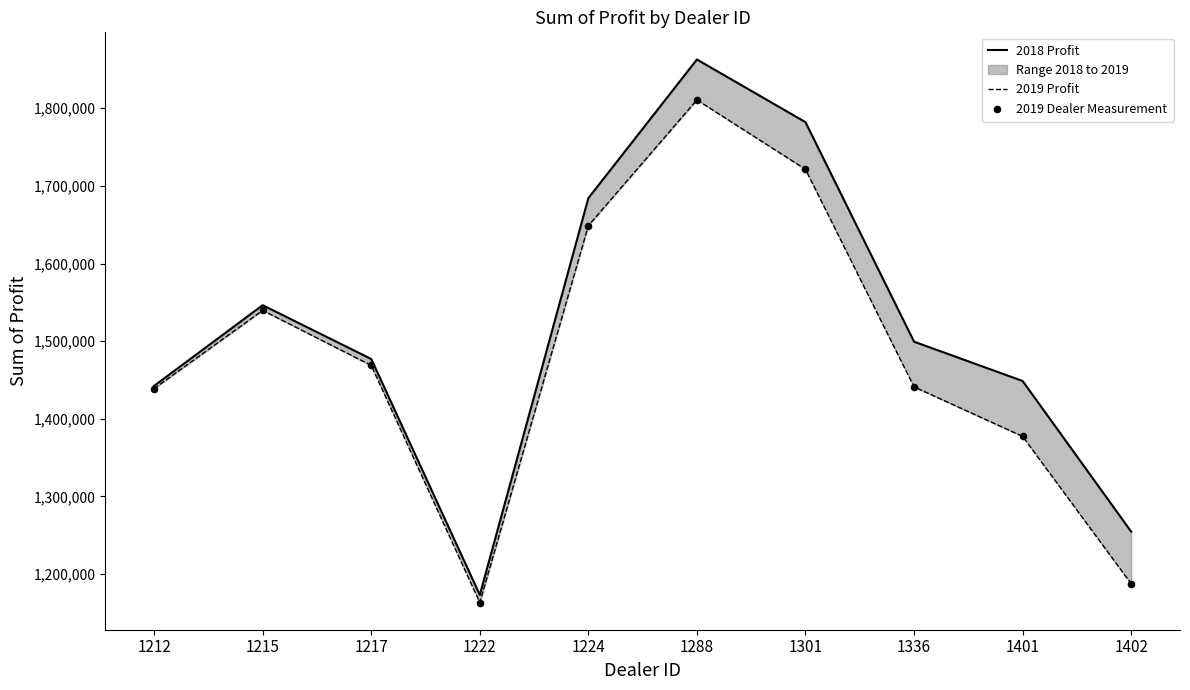

Which series has the widest spread of Y values?

2018 Profit